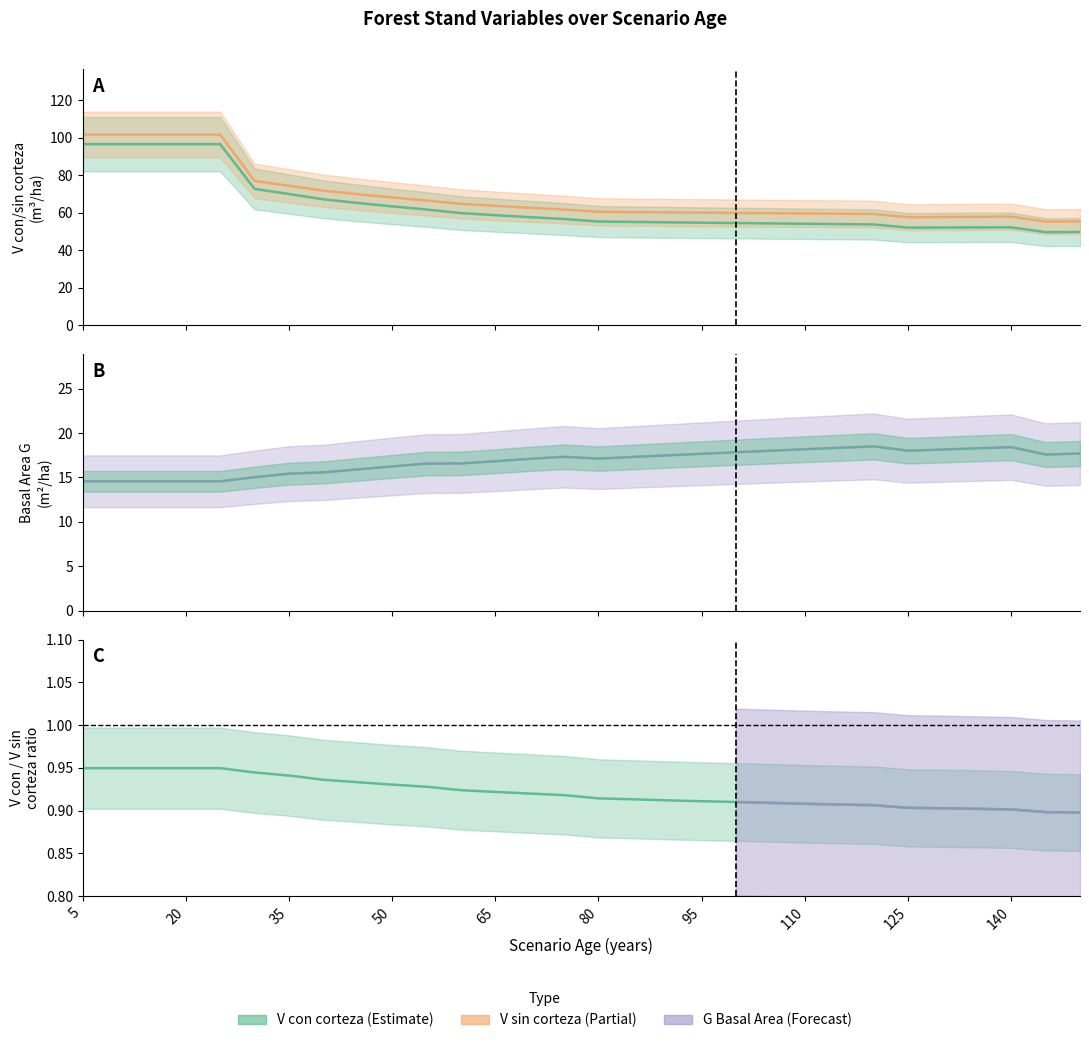

At which category is the sum across all series the highest?

5